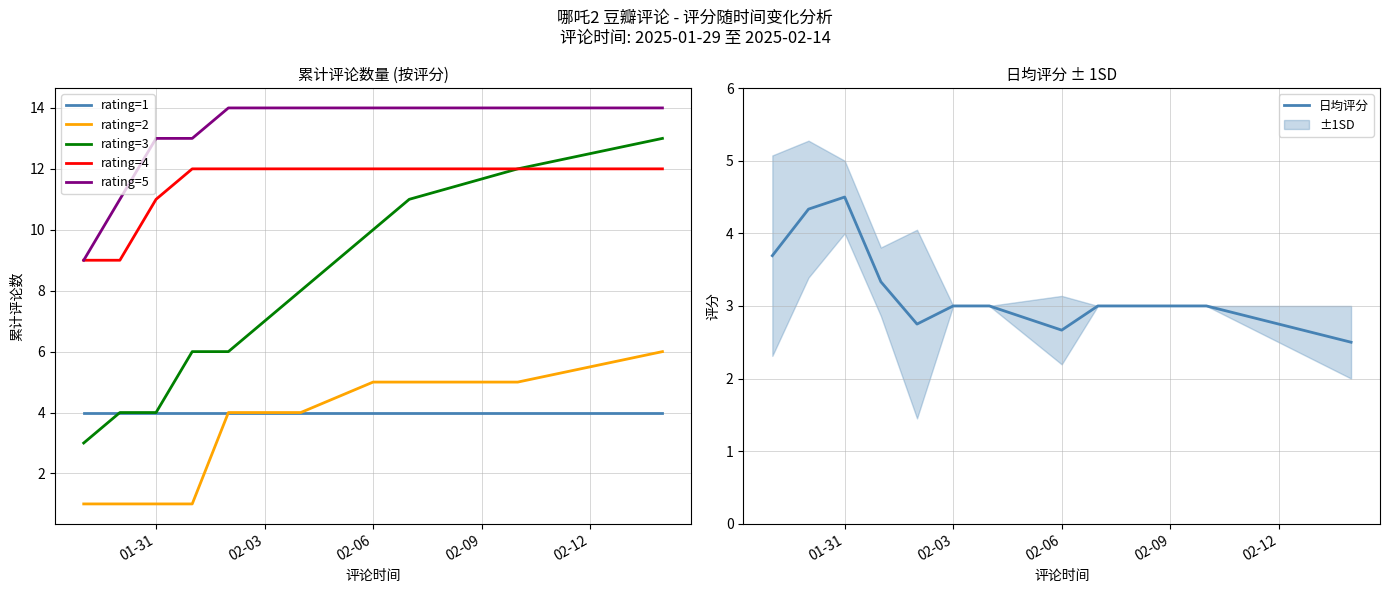

Does the chart have visible grid lines?

Yes